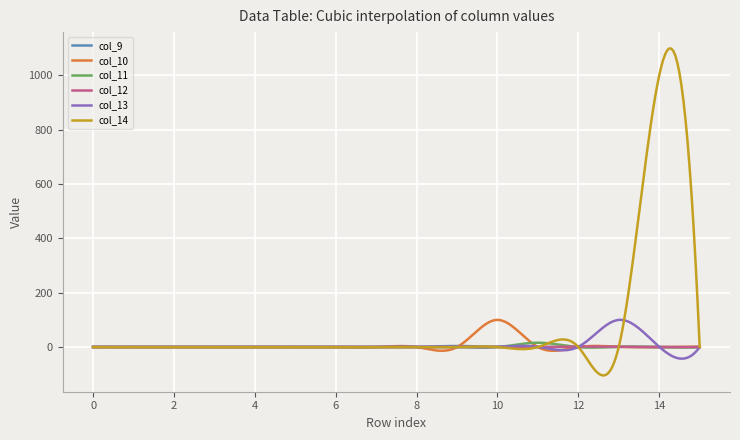

What is the maximum value shown in the chart?

1098.9